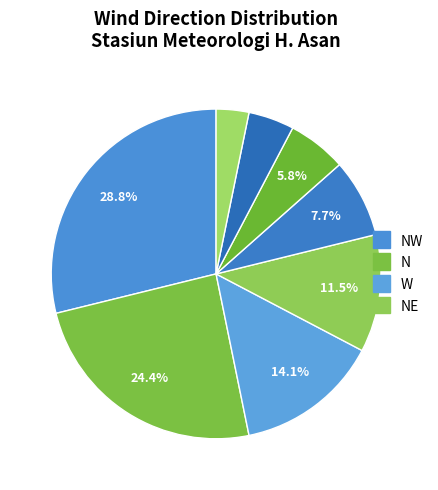

Count the number of slices in the pie.

8